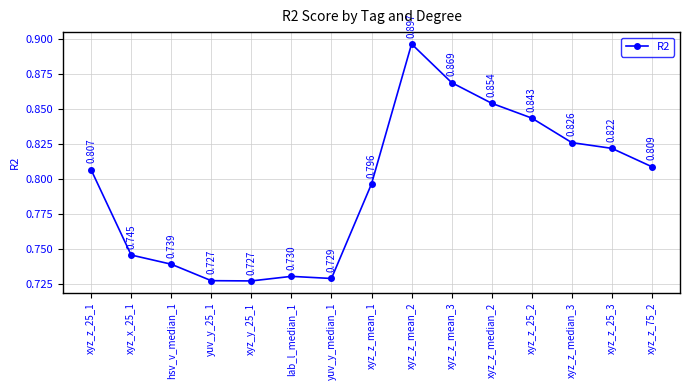

What is the sum of the values at xyz_z_mean_3 and xyz_z_25_1?

1.7